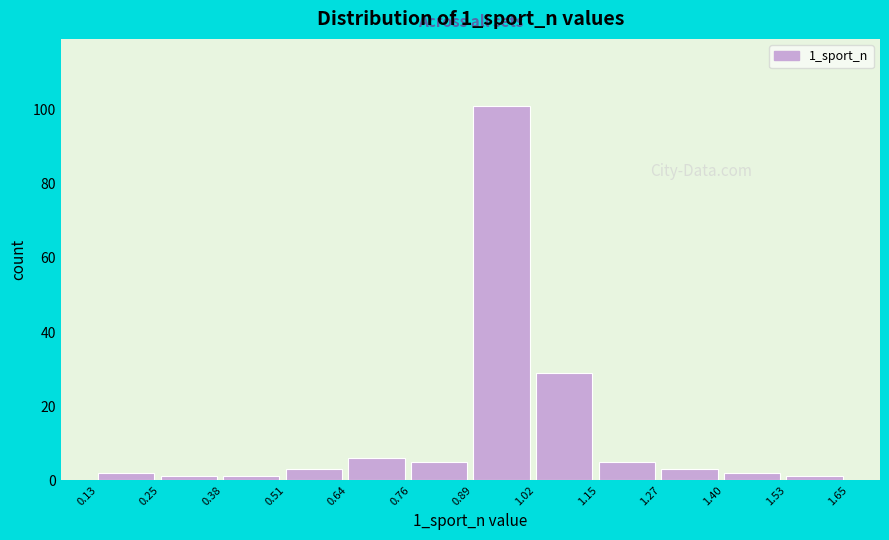

Reading left to right, list every bar in this chart as the range it spans on the x-axis followed by its height. The values are not printed on the chart, so give them approximately, as read against the axis.

0.13 to 0.25: 2
0.25 to 0.38: under 2
0.38 to 0.51: under 2
0.51 to 0.64: 4
0.64 to 0.76: 6
0.76 to 0.89: 6
0.89 to 1.02: 102
1.02 to 1.15: 30
1.15 to 1.27: 6
1.27 to 1.40: 4
1.40 to 1.53: 2
1.53 to 1.65: under 2